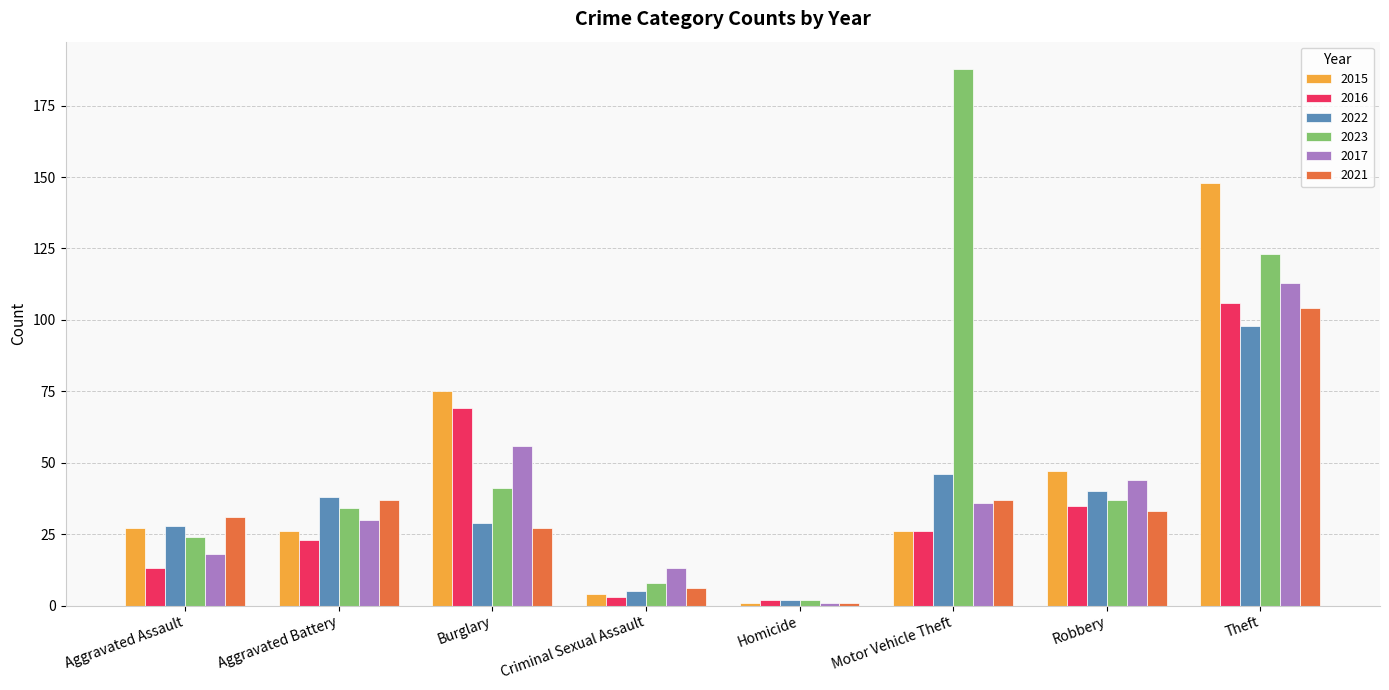

What are all the series names shown in the legend?

2015, 2016, 2022, 2023, 2017, 2021